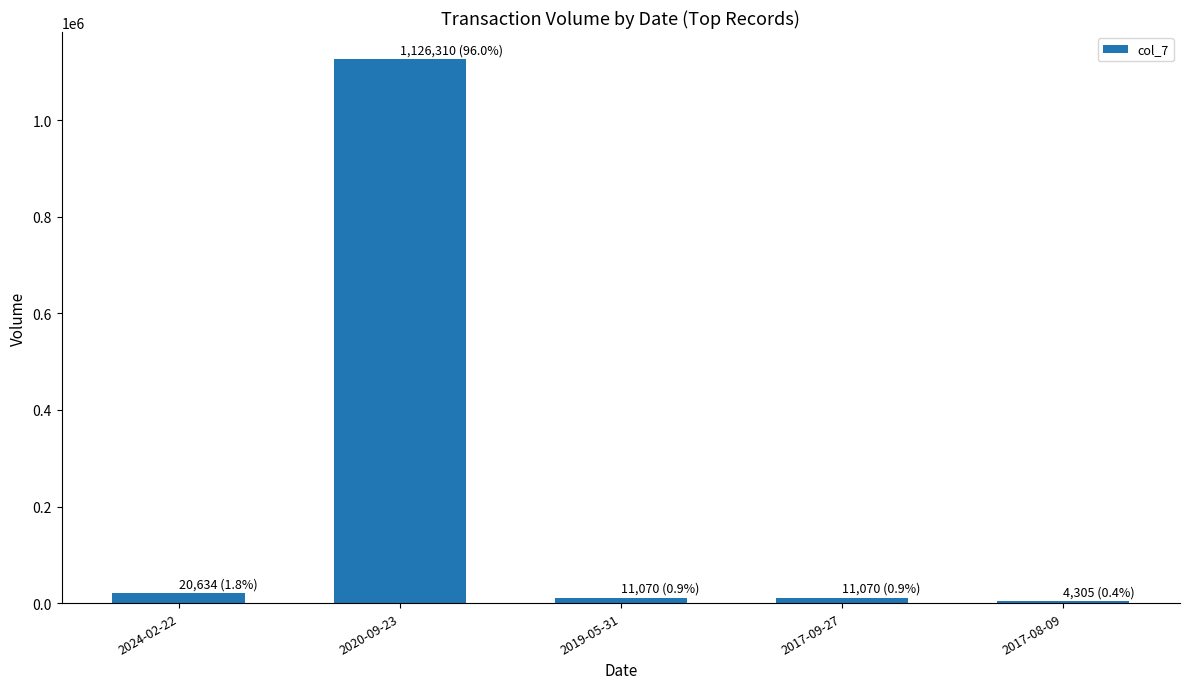

What is the smallest value displayed?

4305